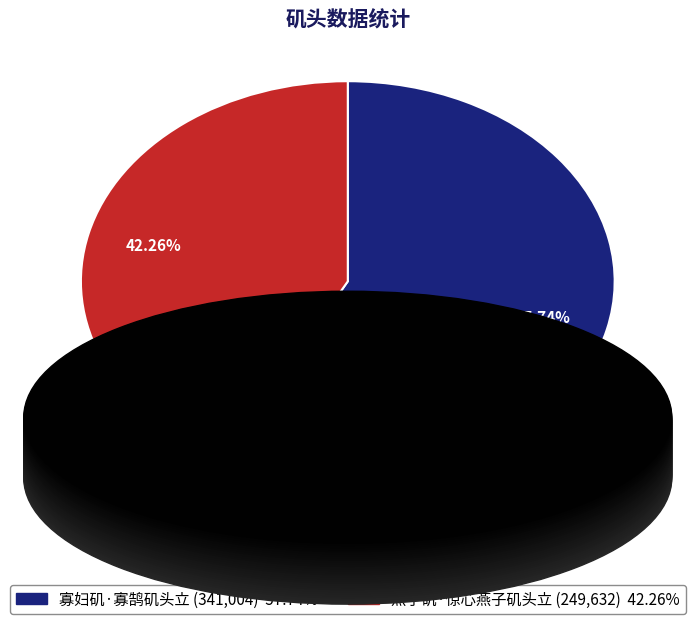

Rank the categories by value from lowest to highest.

燕子矶·惊心燕子矶头立, 寡妇矶·寡鹄矶头立